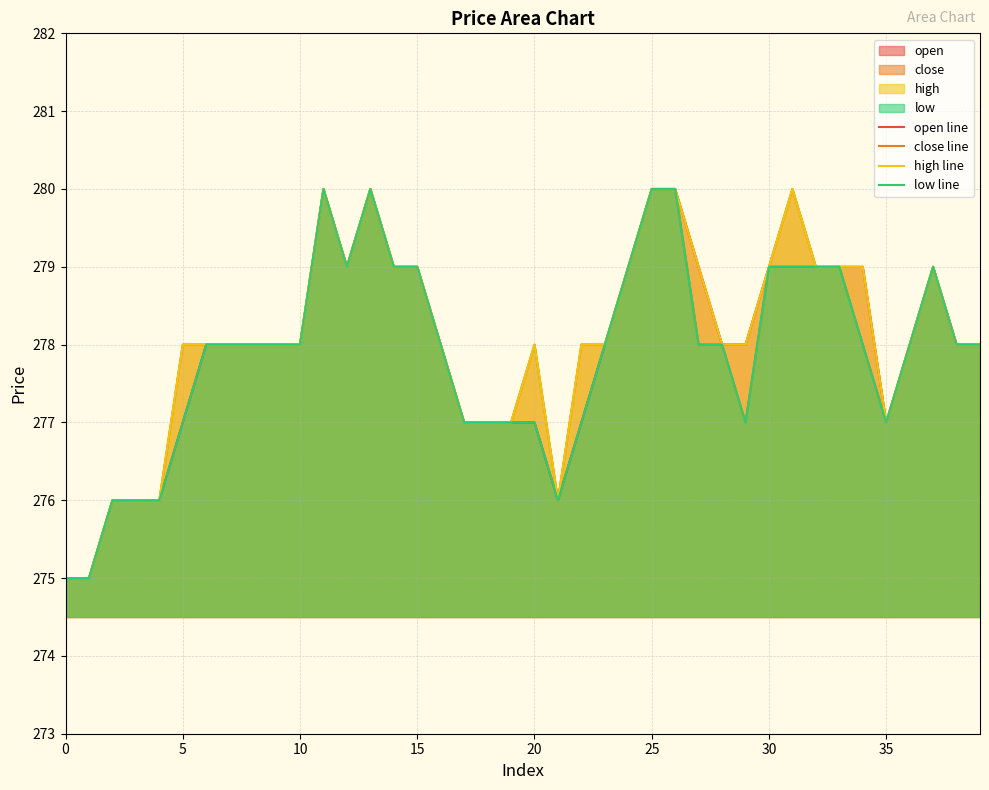

At which label does close line first exceed 278?

11